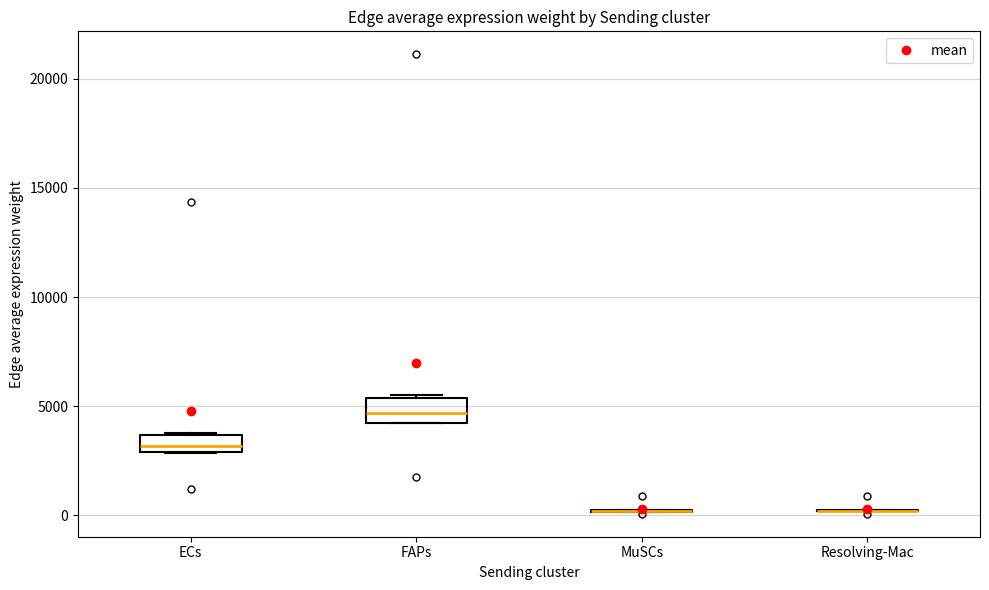

Reading left to right, read every box against the y-axis: the position of its median line, the range the box covers, and the ends of its whiskers. The values are not printed on the chart, so give them approximately, as read against the axis.

ECs: median 3000 (inside the box), box 3000 to 3500, whiskers 3000 to 4000
FAPs: median 4500 (inside the box), box 4500 to 5500, whiskers 4000 to 5500
MuSCs: box collapsed to a line at 0, whiskers 0 to 0
Resolving-Mac: box collapsed to a line at 0, whiskers 0 to 0